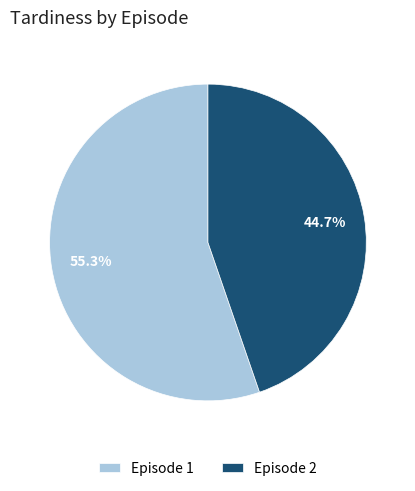

What is the total percentage of Episode 1 and Episode 2?

100.0%